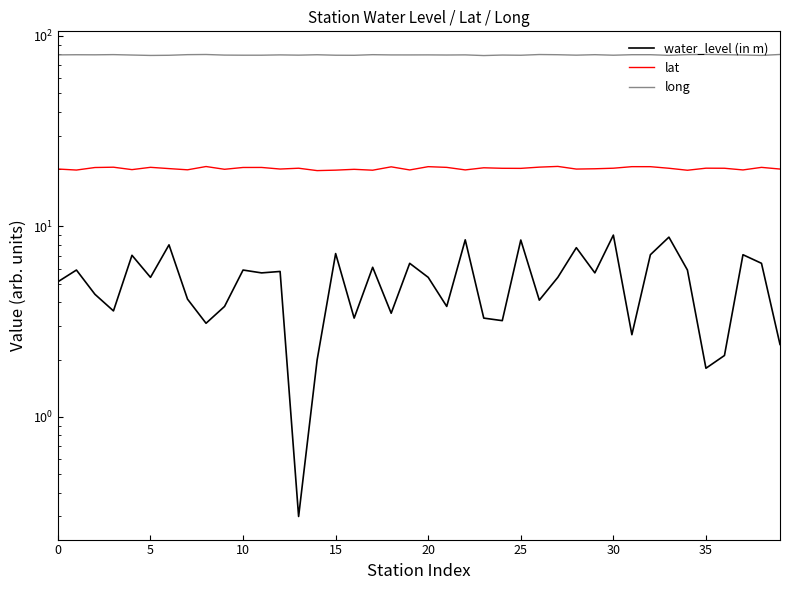

The value of water_level (in m) at 22 is 8.5. True or false?

True